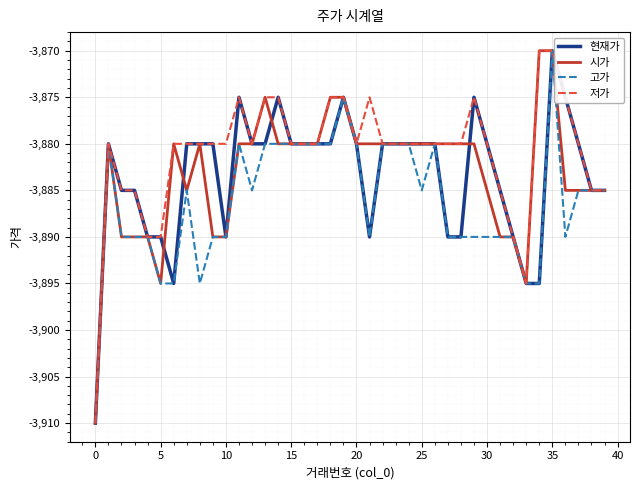

How many lines are shown in the chart?

4